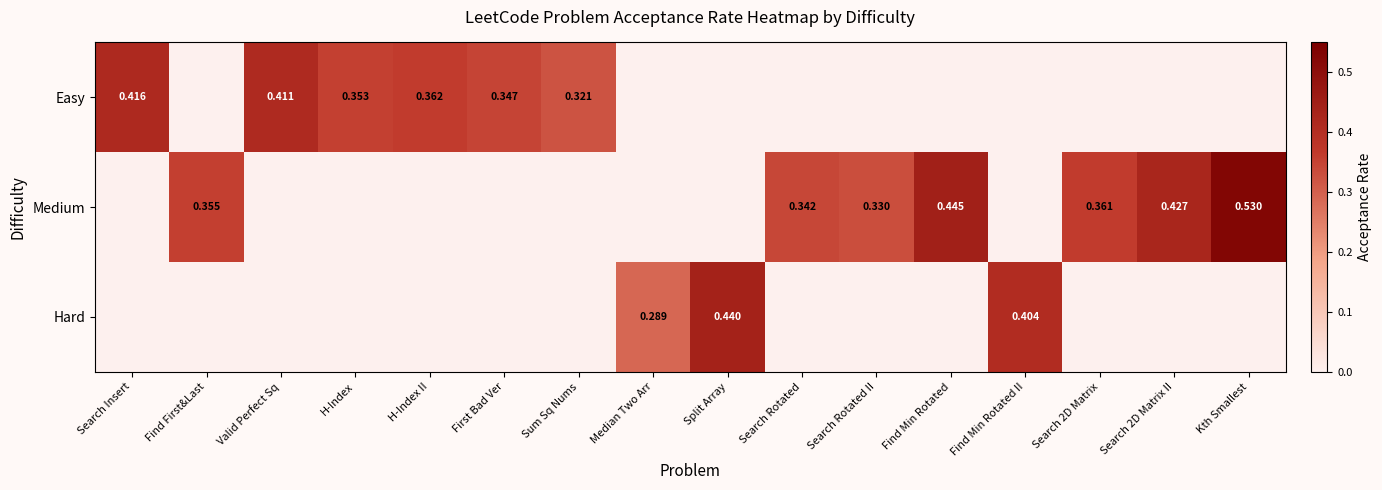

Rank the series by their average value, from lowest to highest.

Hard, Easy, Medium